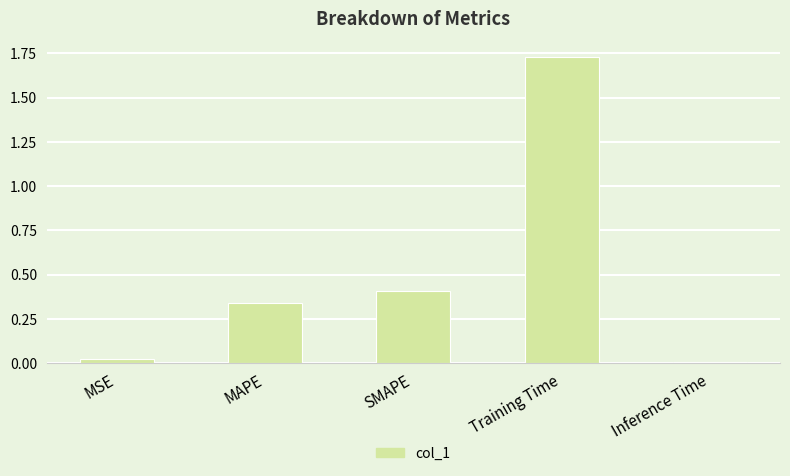

Rank the categories by value from lowest to highest.

Inference Time, MSE, MAPE, SMAPE, Training Time